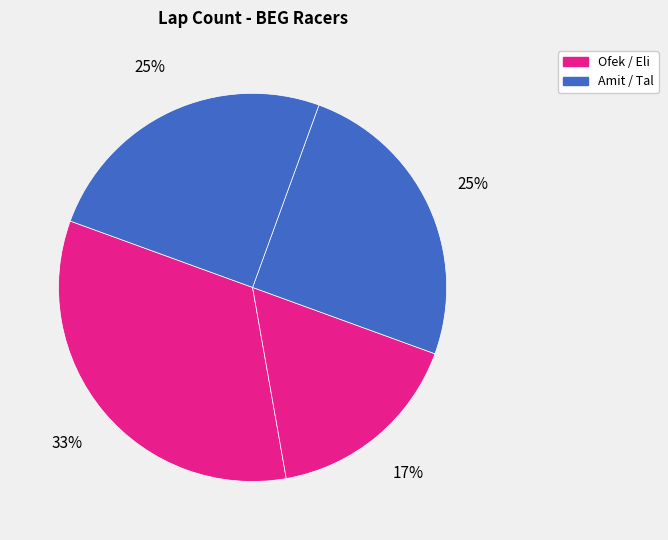

How many segments does this pie chart have?

4